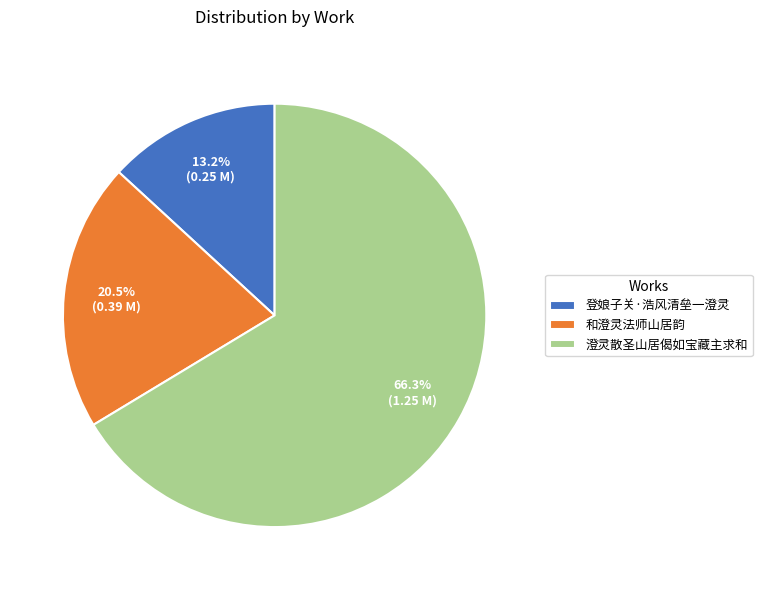

Which slice is the smallest?

登娘子关·浩风清垒一澄灵